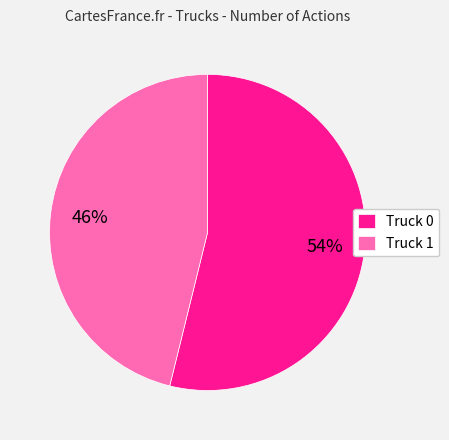

Is the sum of Truck 1 and Truck 0 greater than half?

Yes